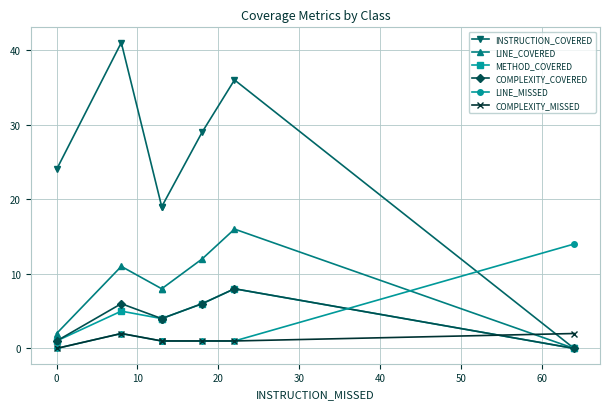

How many lines are shown in the chart?

6